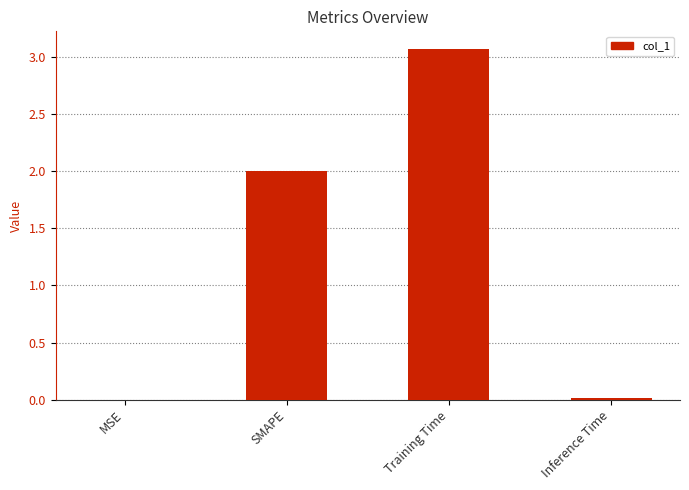

What is the greatest value displayed?

3.1